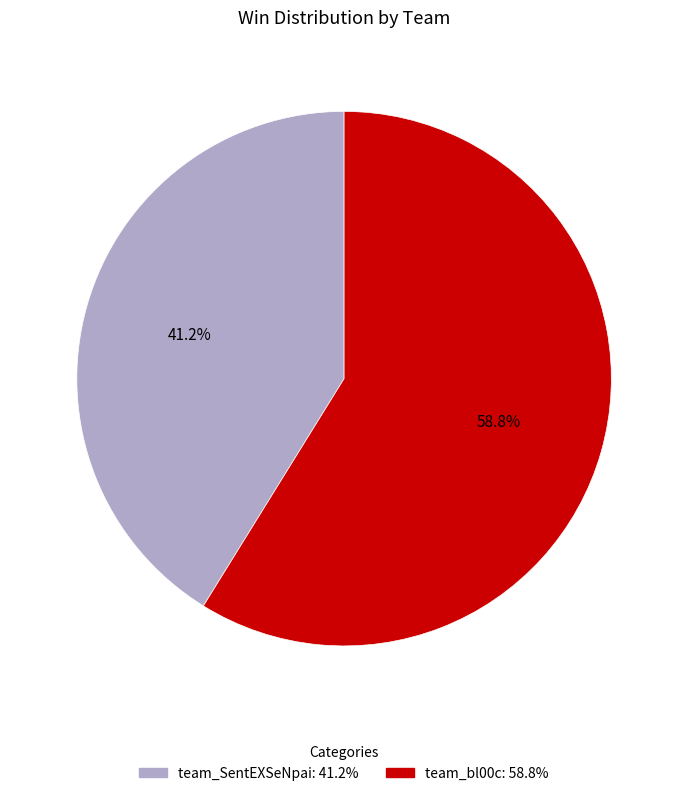

Combined, what portion of the pie is team_SentEXSeNpai and team_bl00c?

100.0%